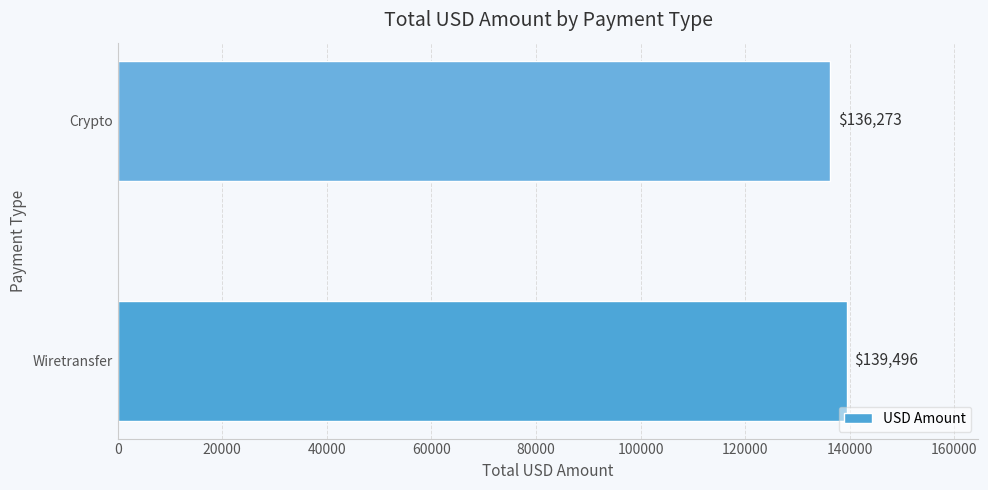

Rank the categories by value from highest to lowest.

Wiretransfer, Crypto